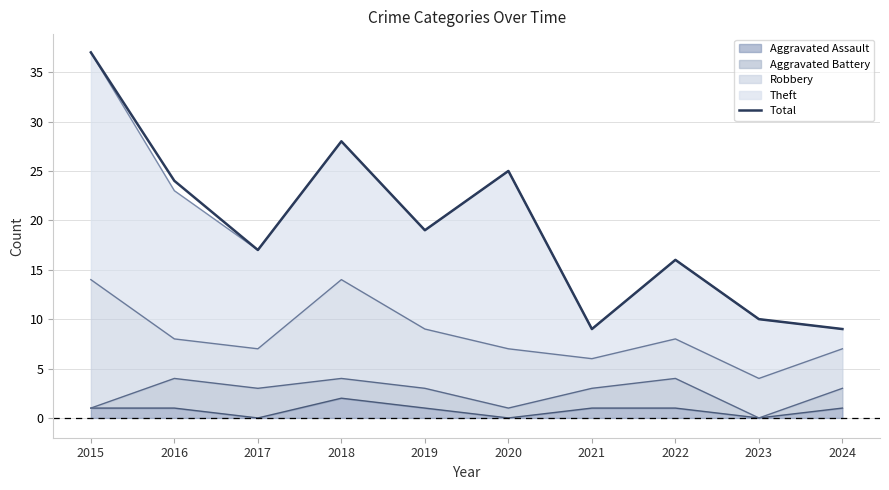

What is the average value?

19